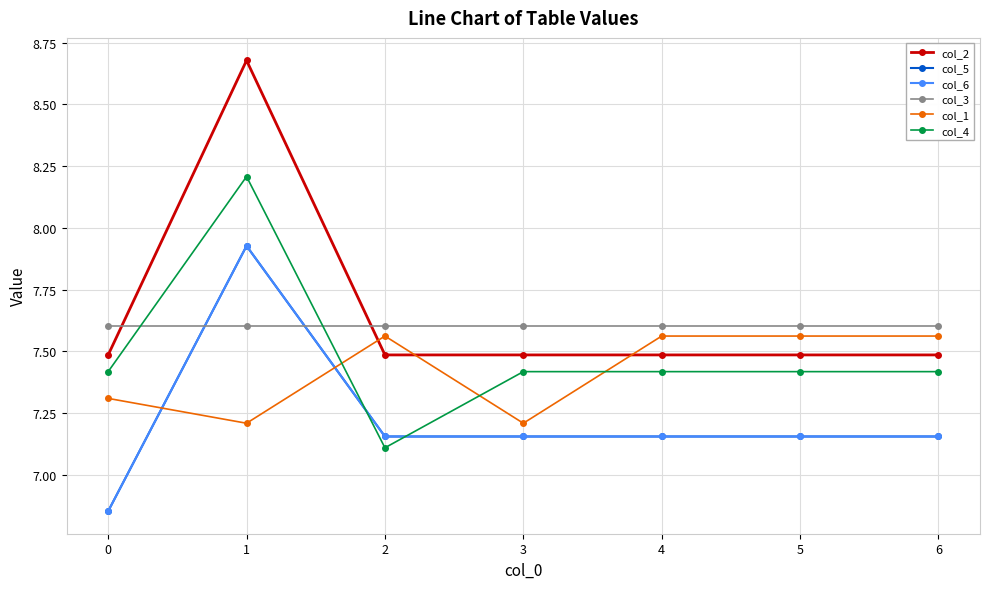

Does the chart have visible grid lines?

Yes